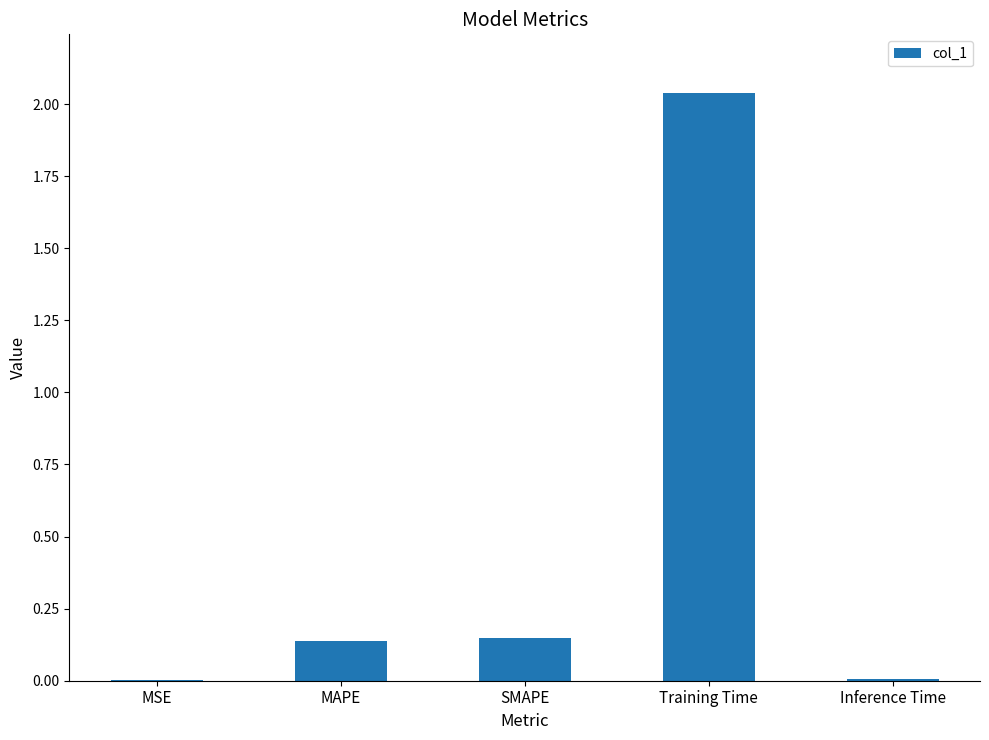

Which label corresponds to the largest value in the chart?

Training Time